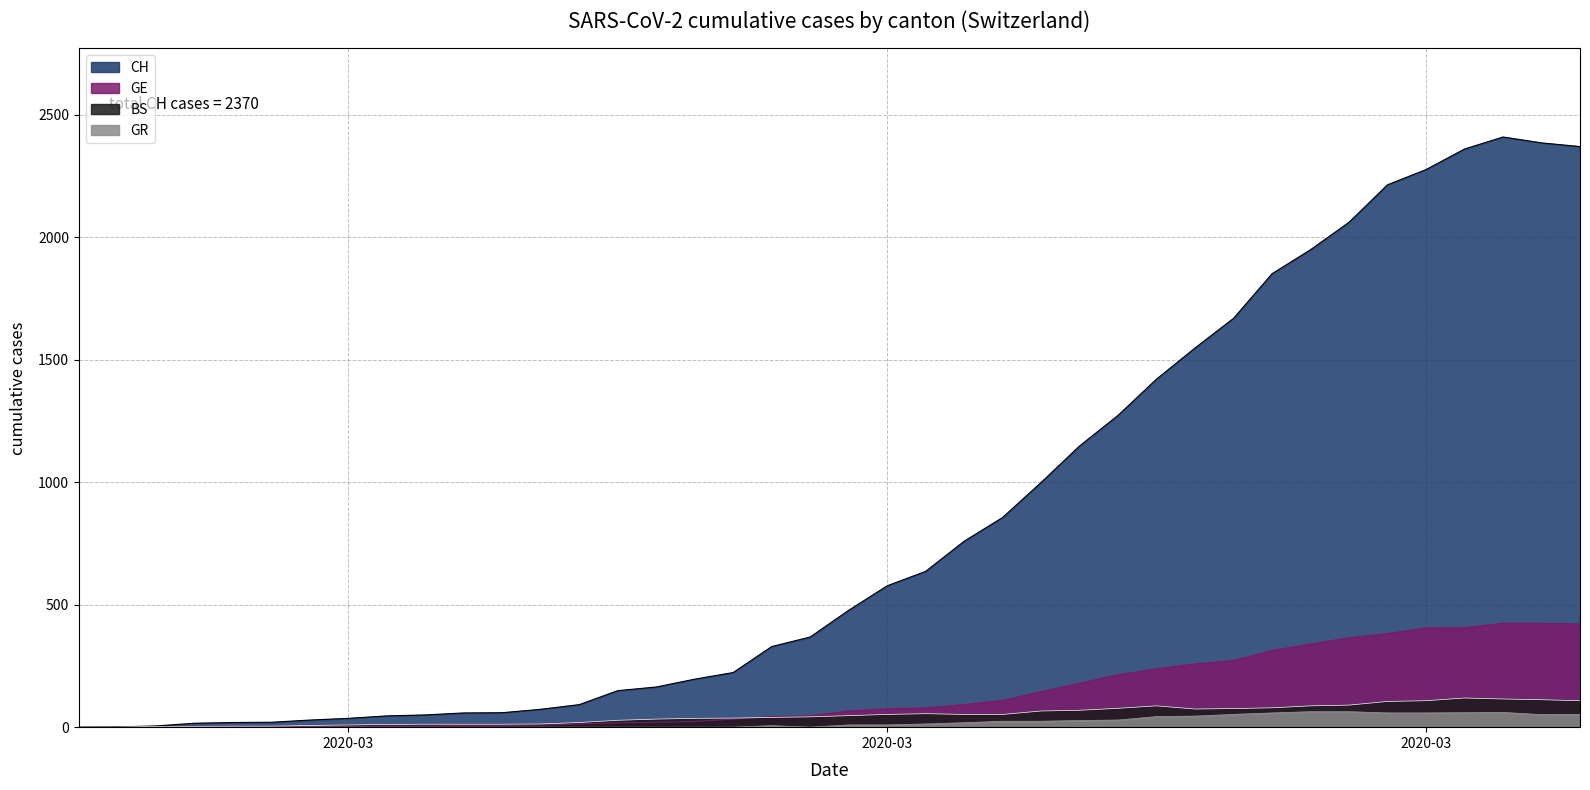

What are all the series names shown in the legend?

CH, GE, BS, GR